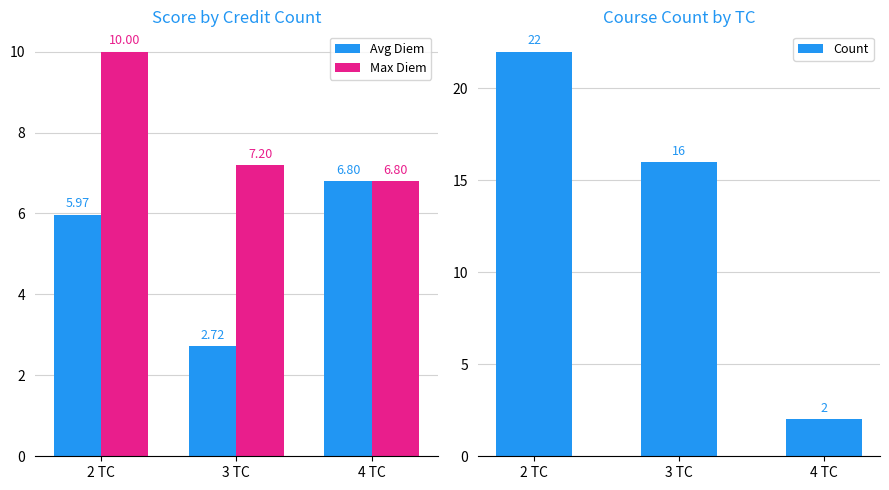

What is the sum of all Avg Diem values?

15.5